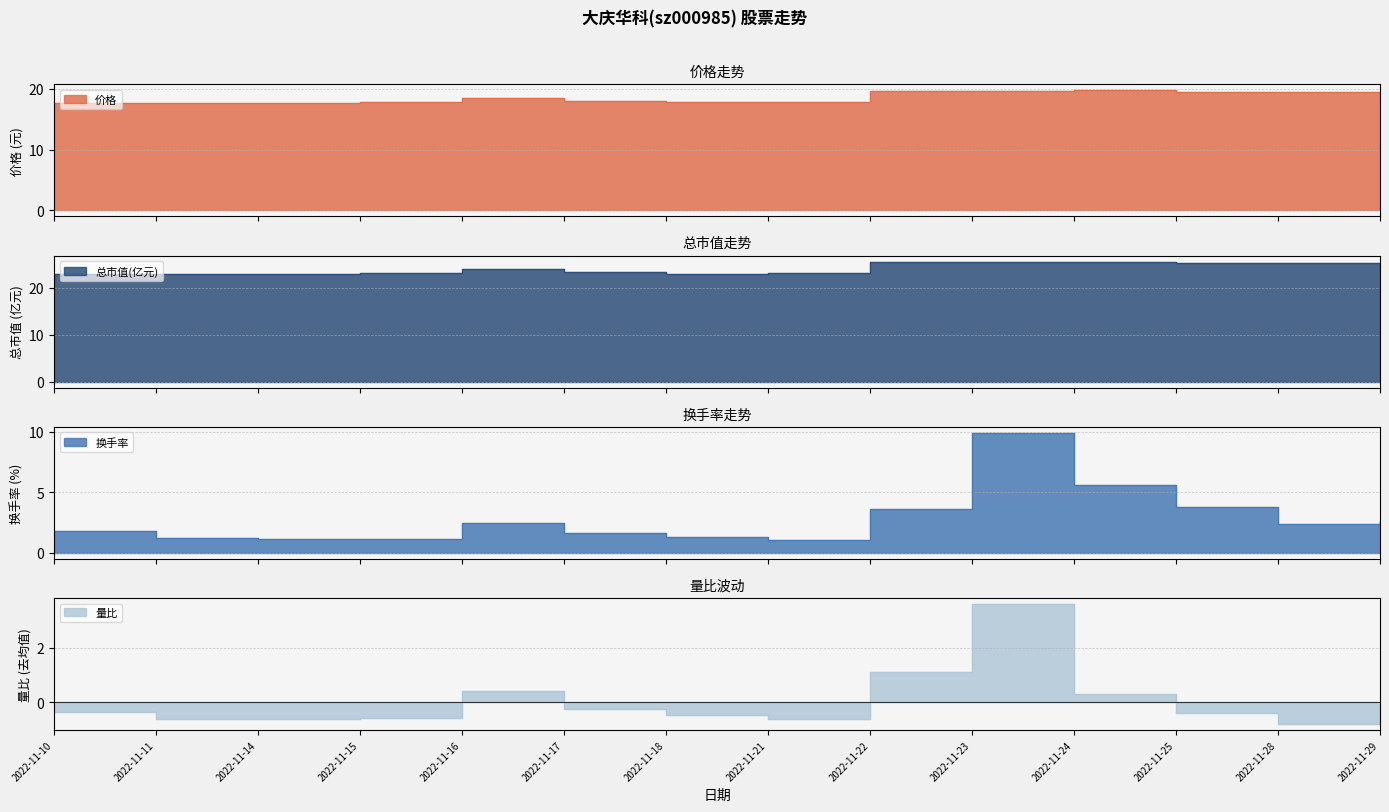

Read the 换手率 value at 2022-11-16.

2.5